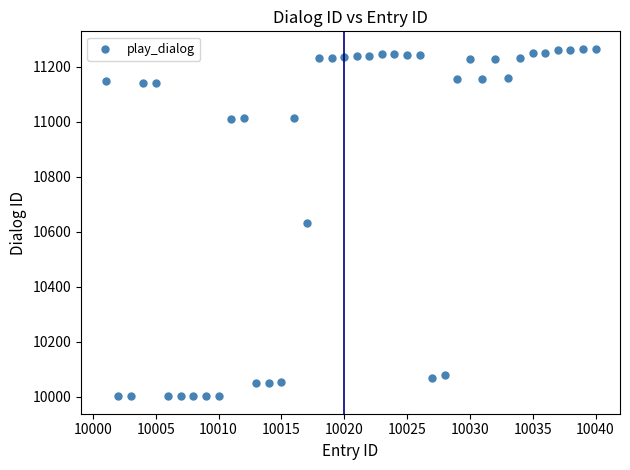

What is the range of Y values (max minus min)?

1265